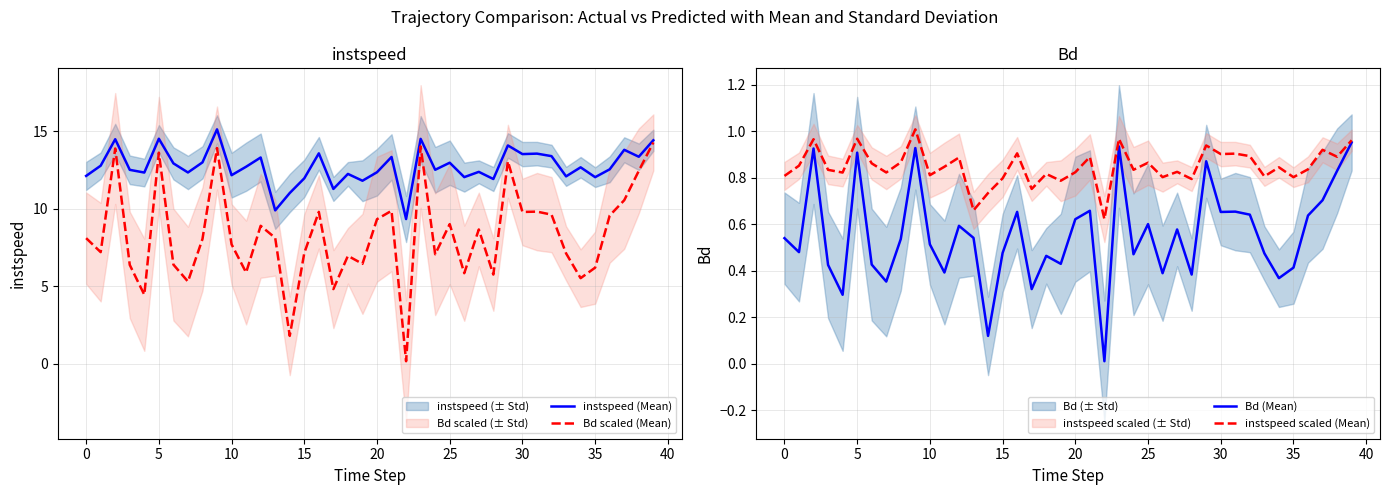

What is the minimum value for instspeed (Mean)?

9.3